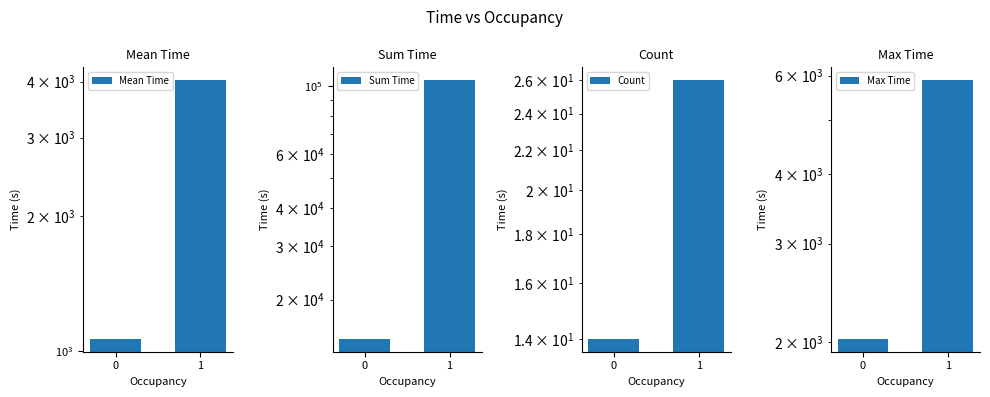

Is the value of Count at 0 greater than the value of Mean Time at 0?

No